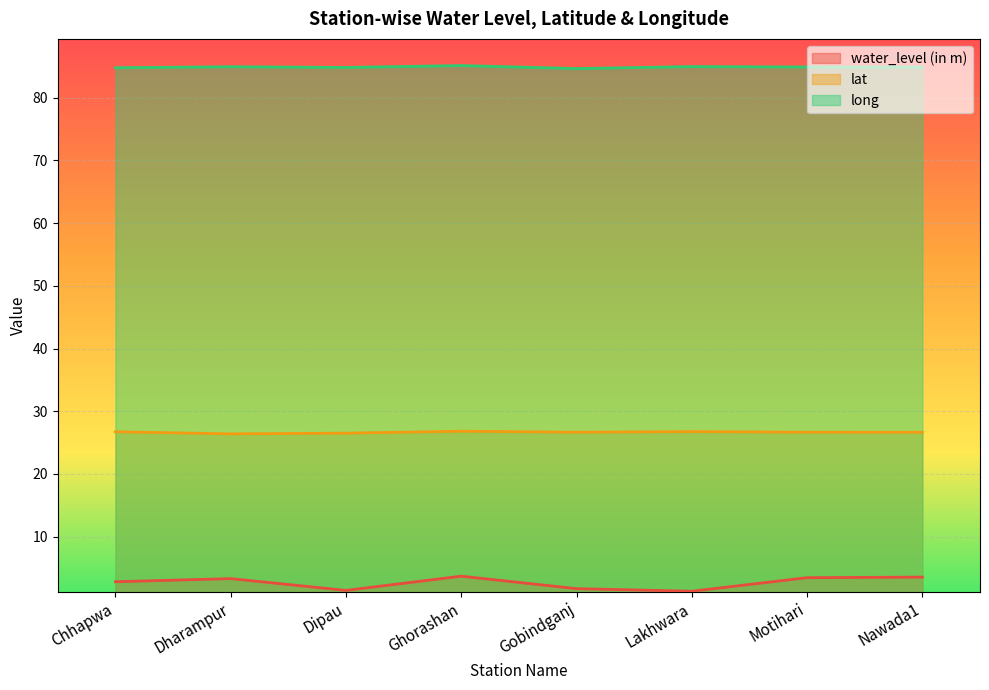

What is the spread (max minus min) of values at Dharampur?

81.7